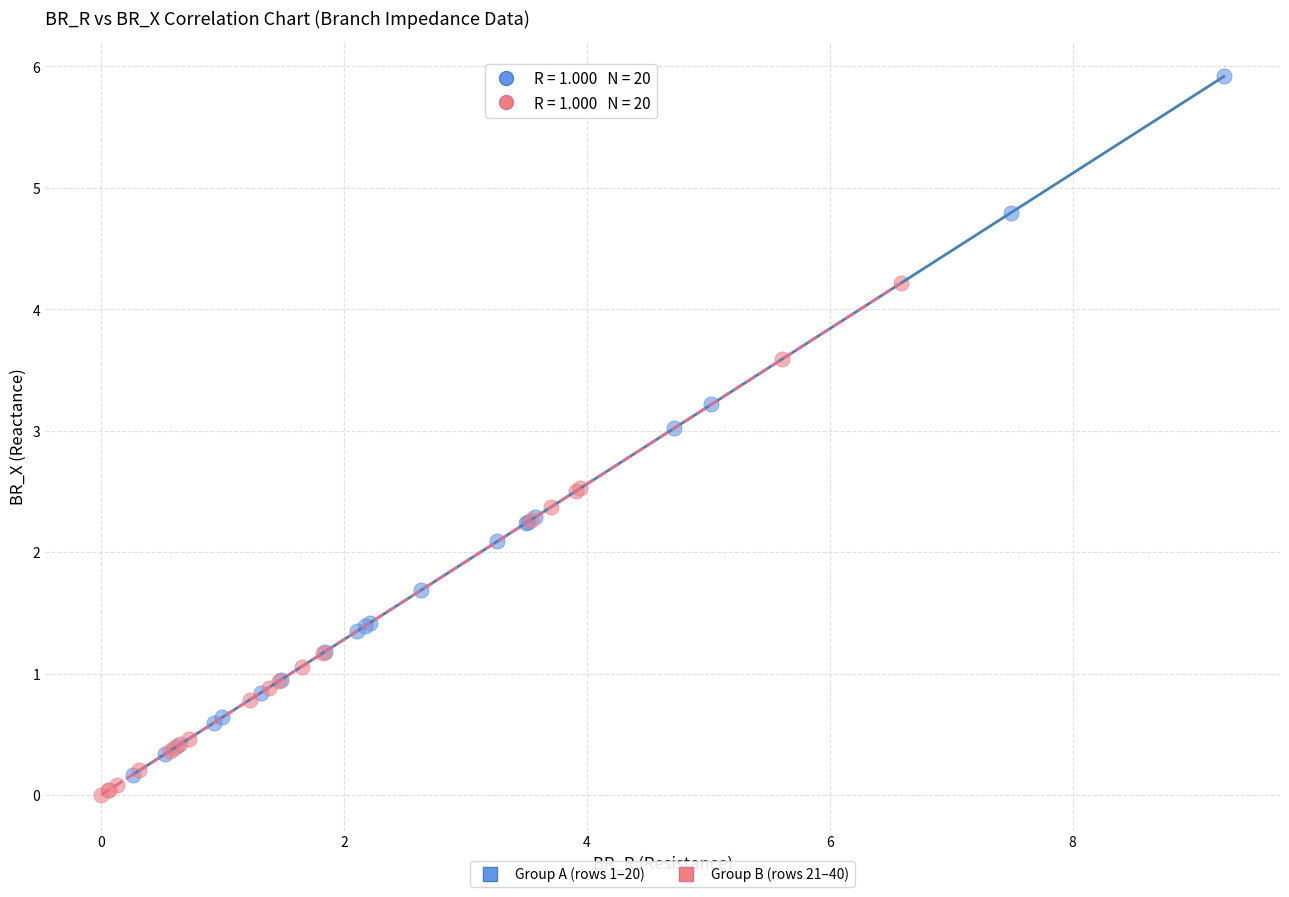

Which series contains the highest Y value?

Group A (rows 1–20)